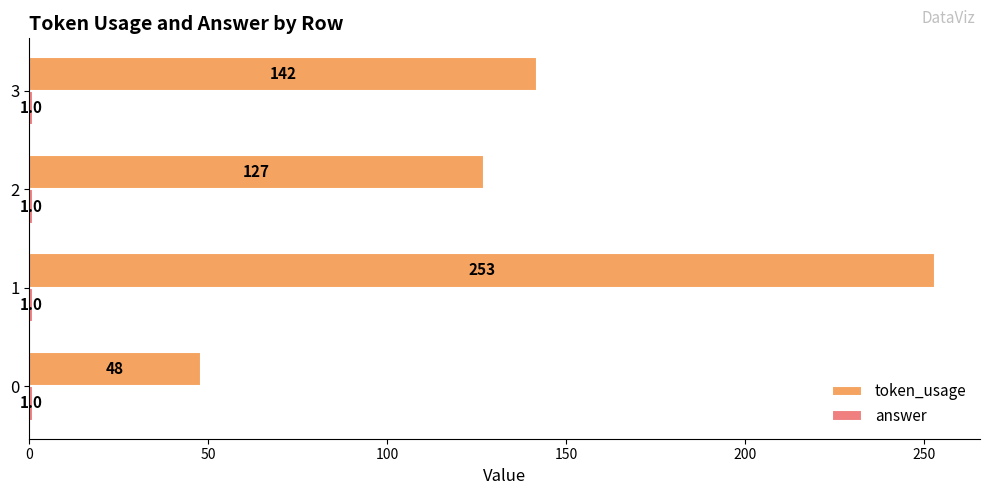

How many data points does each series have?

4